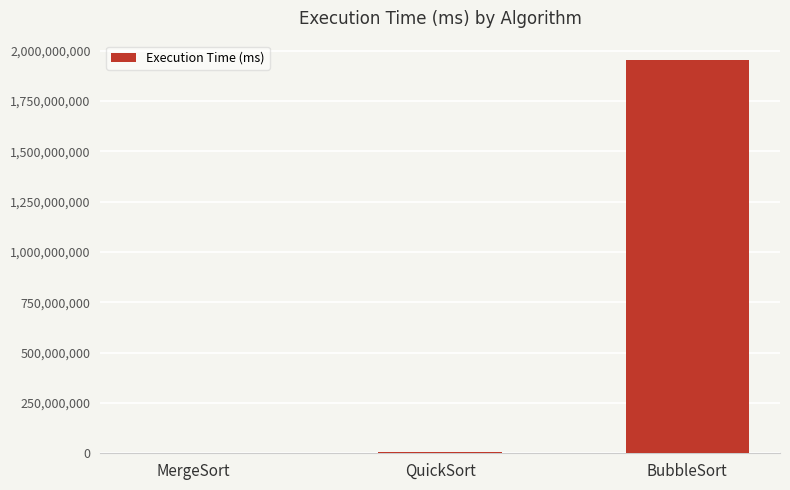

What is the difference between the values at MergeSort and QuickSort?

4345239.7